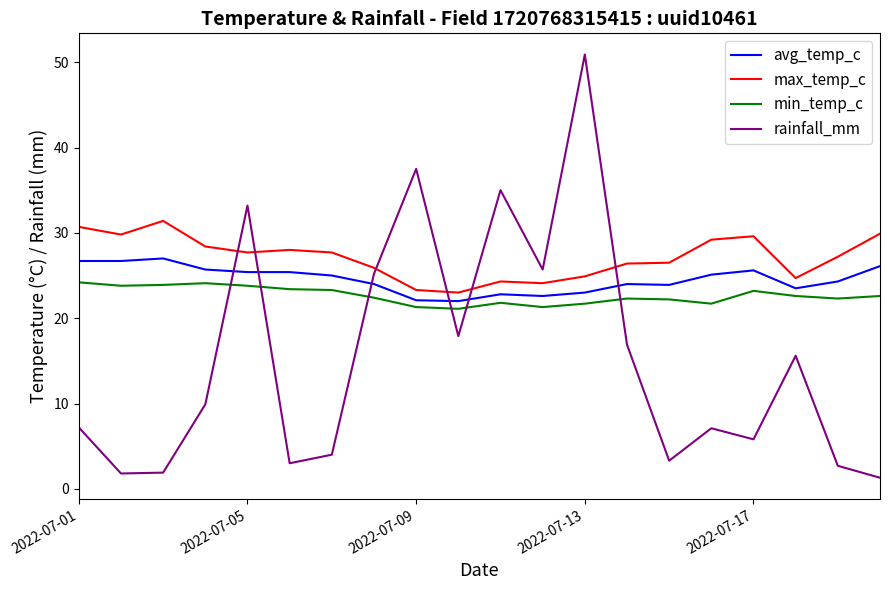

List the series in order of their overall mean, lowest first.

rainfall_mm, min_temp_c, avg_temp_c, max_temp_c